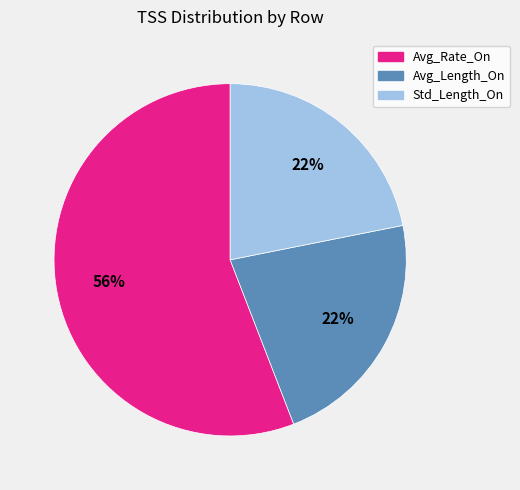

Which has a higher value, Avg_Length_On or Avg_Rate_On?

Avg_Rate_On